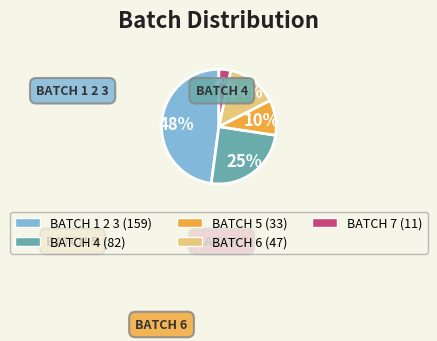

Which category has the smallest portion of the pie?

BATCH 7